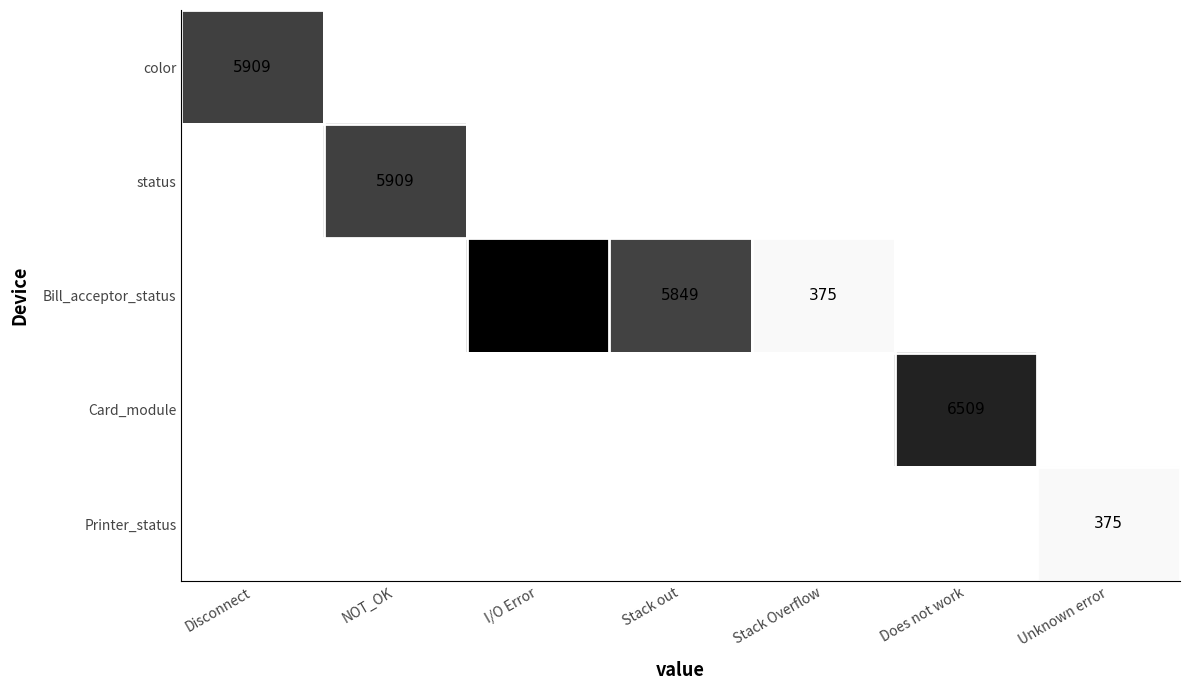

Which category has the lowest value across all series?

Stack Overflow